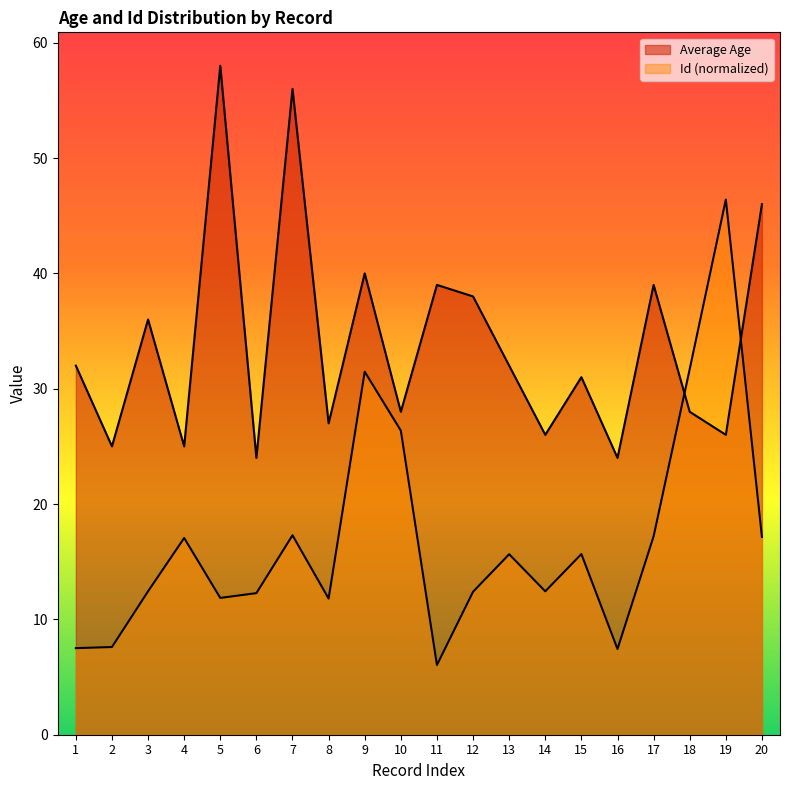

Which series changed the most between 5 and 20?

Average Age